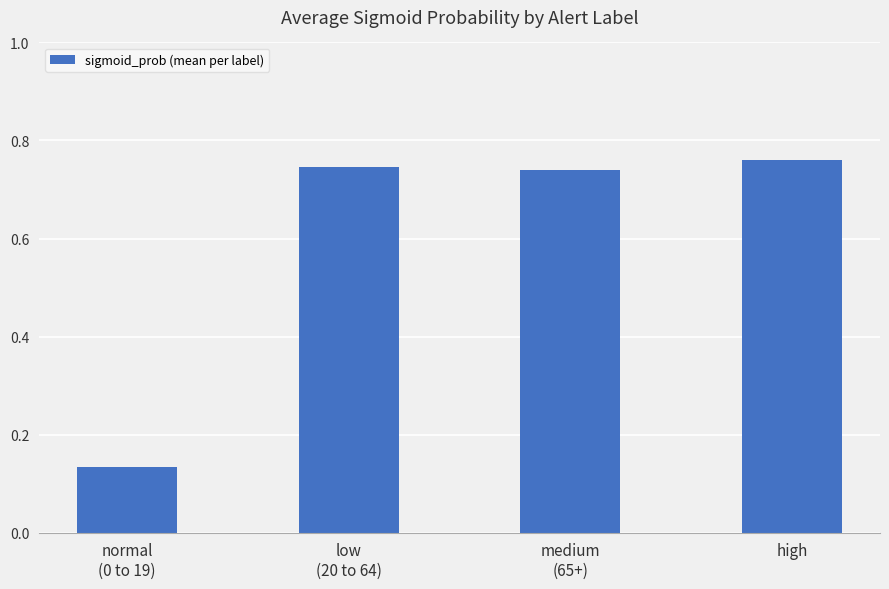

What is the average value?

0.6